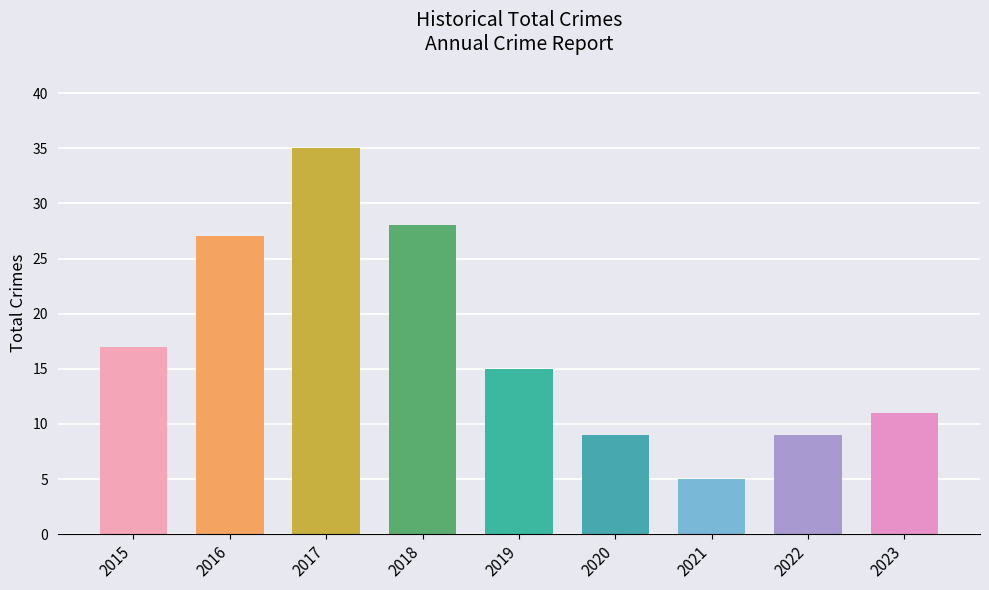

Reading left to right, what are all the values shown in this chart?

2015=17	2016=27	2017=35	2018=28	2019=15	2020=9	2021=5	2022=9	2023=11